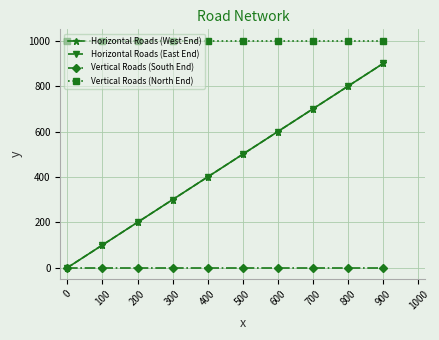

What is the difference between the highest and lowest values at 900?

1000